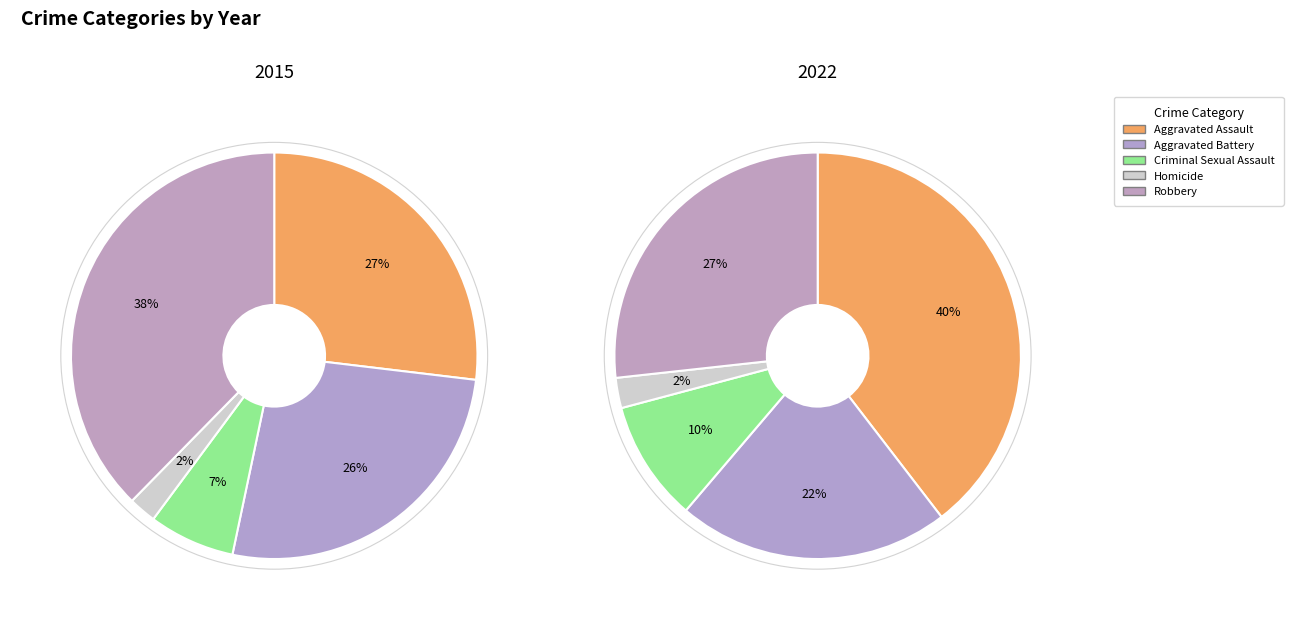

To the nearest percent, what is the difference between the largest and smallest slice percentages?

37%